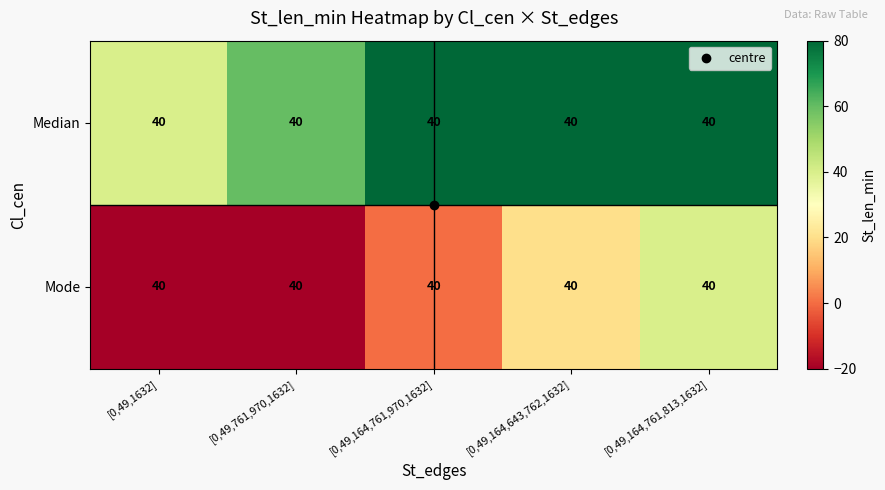

The Median series shows 40 at [0,49,1632]. True or false?

True